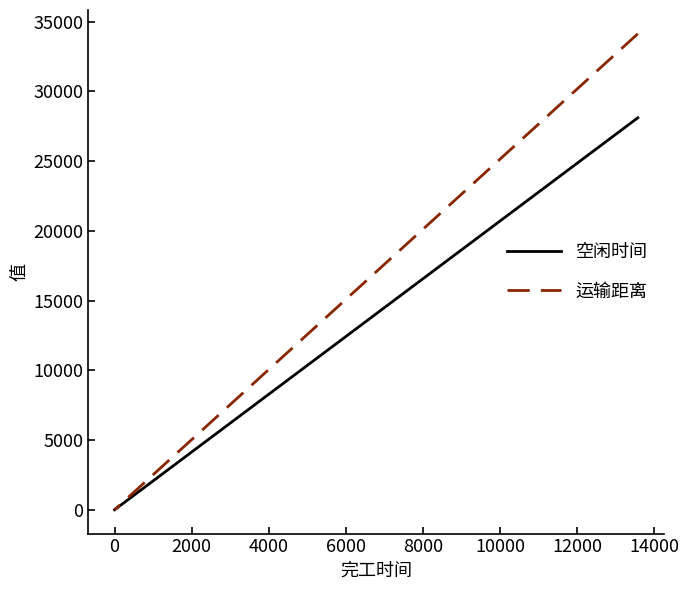

The value of 空闲时间 at 0 is 17266.7. True or false?

False